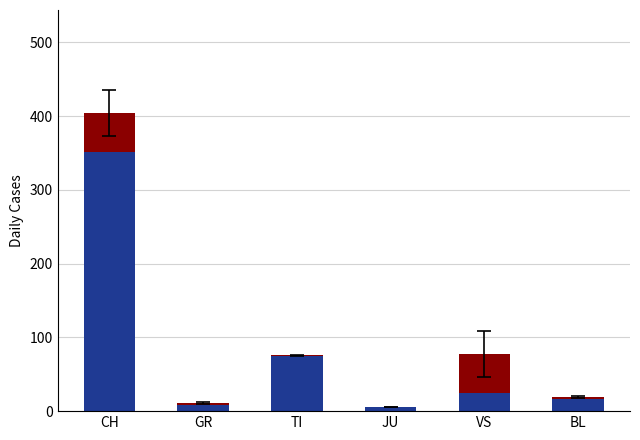

At which category is the sum across all series the highest?

CH